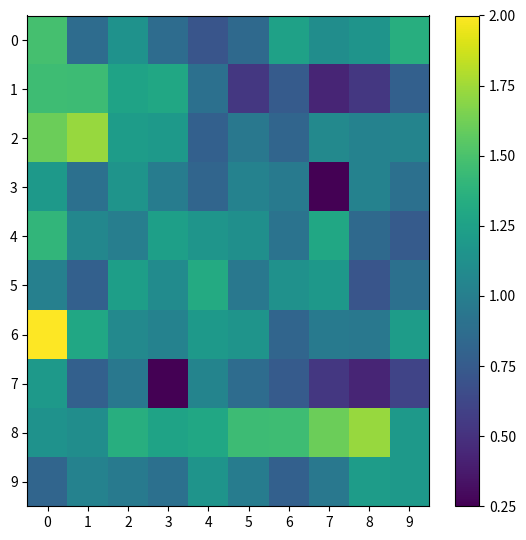

Which series has the largest range (max minus min)?

6